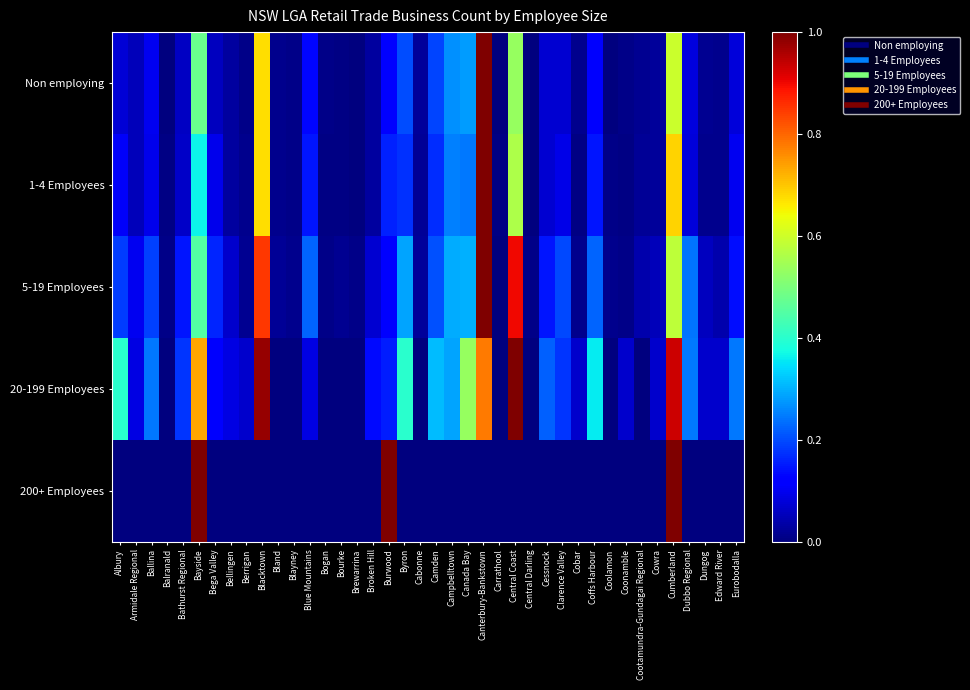

Which series changed the most between Bayside and Carrathool?

200+ Employees